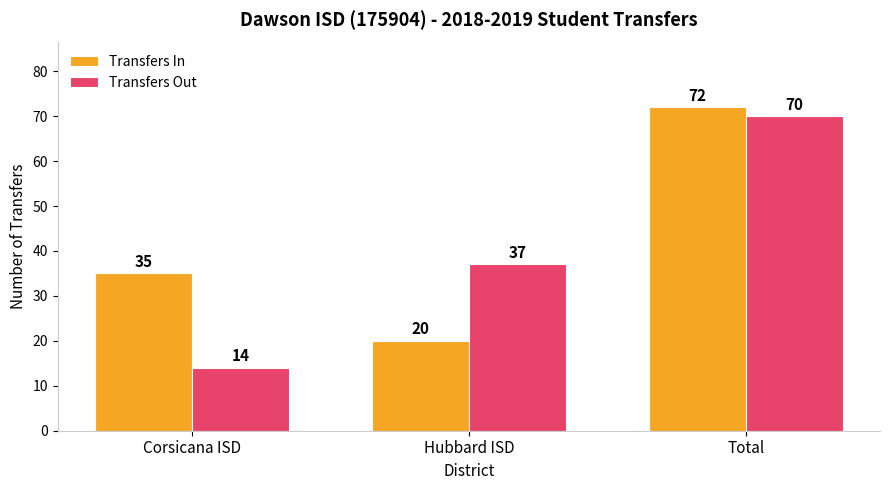

Is it true that Transfers In equals 35 at Corsicana ISD?

True